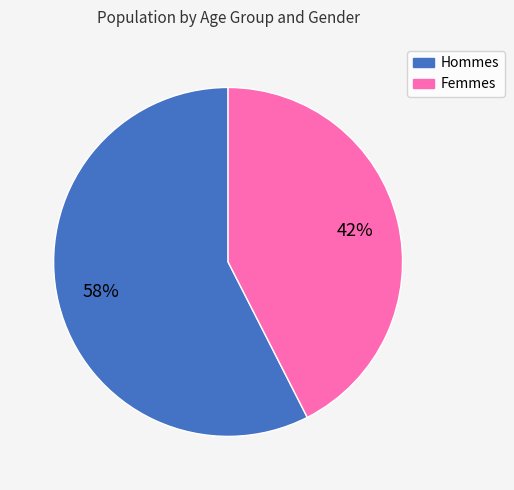

Approximately how many times larger is the value at Femmes compared to Hommes?

0.7